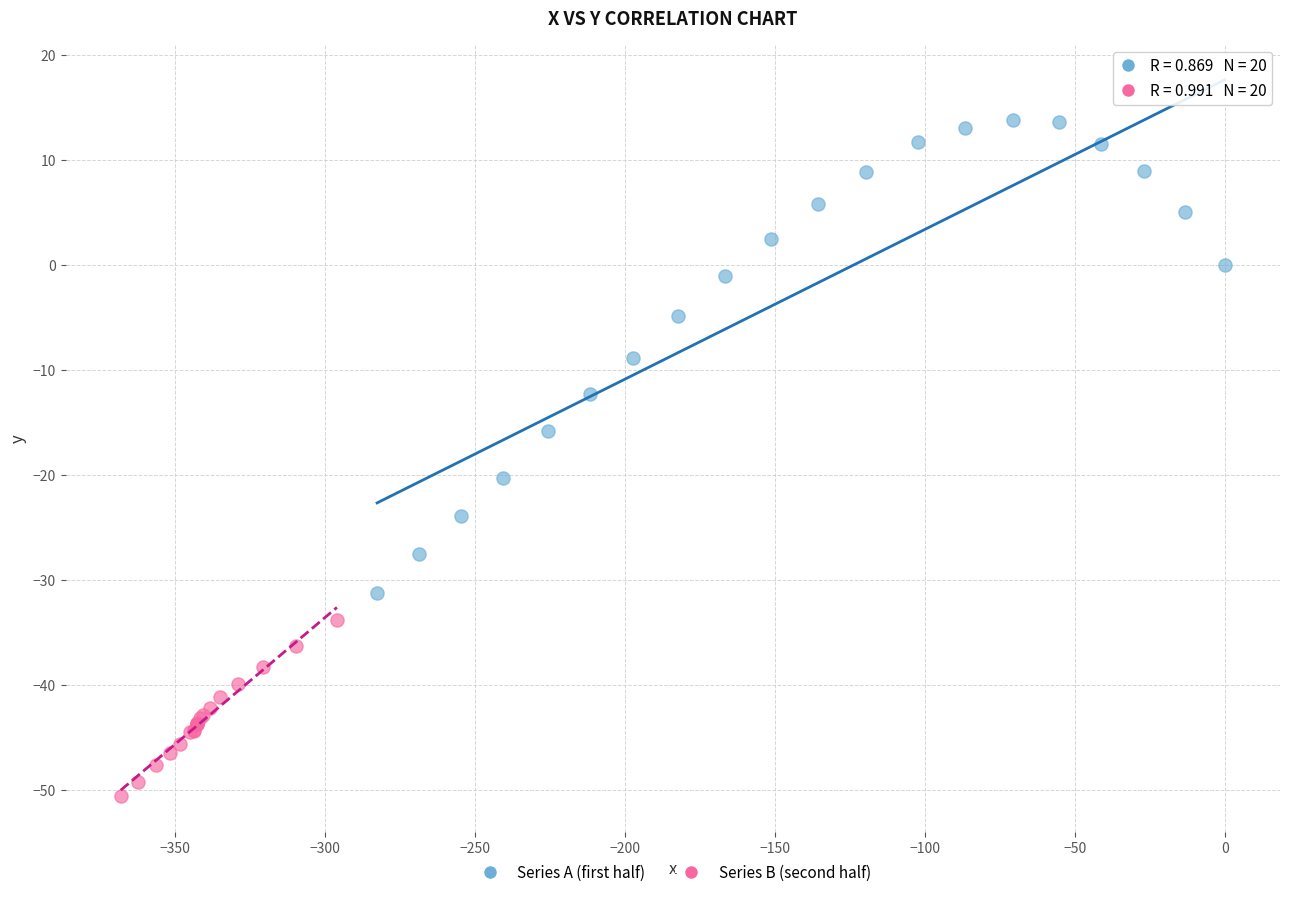

Which series reaches the minimum Y coordinate?

Series B (second half)